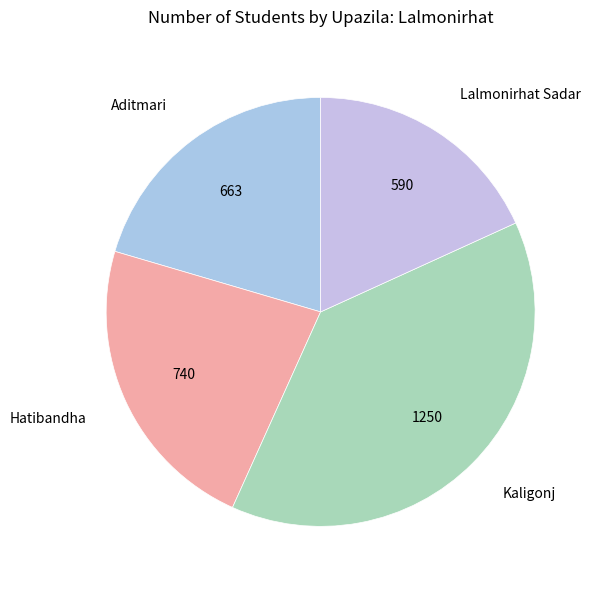

Rank the categories by value from lowest to highest.

Lalmonirhat Sadar, Aditmari, Hatibandha, Kaligonj